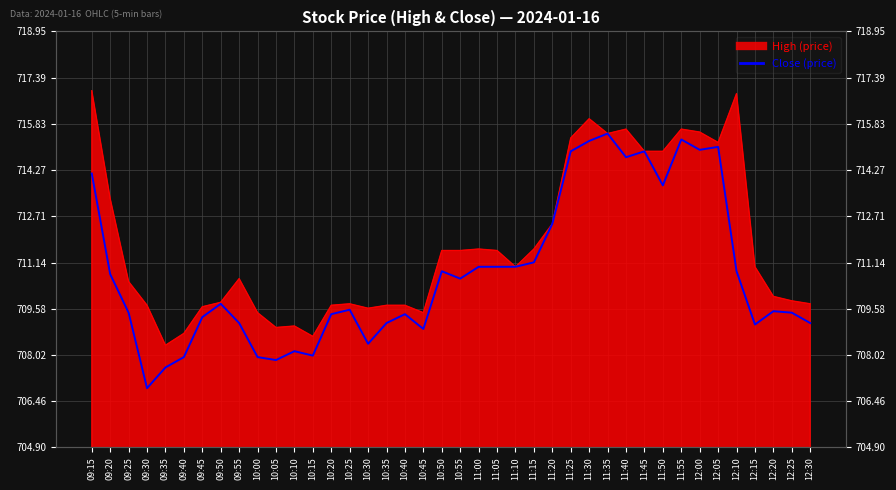

At which label does the data first exceed 709?

09:15